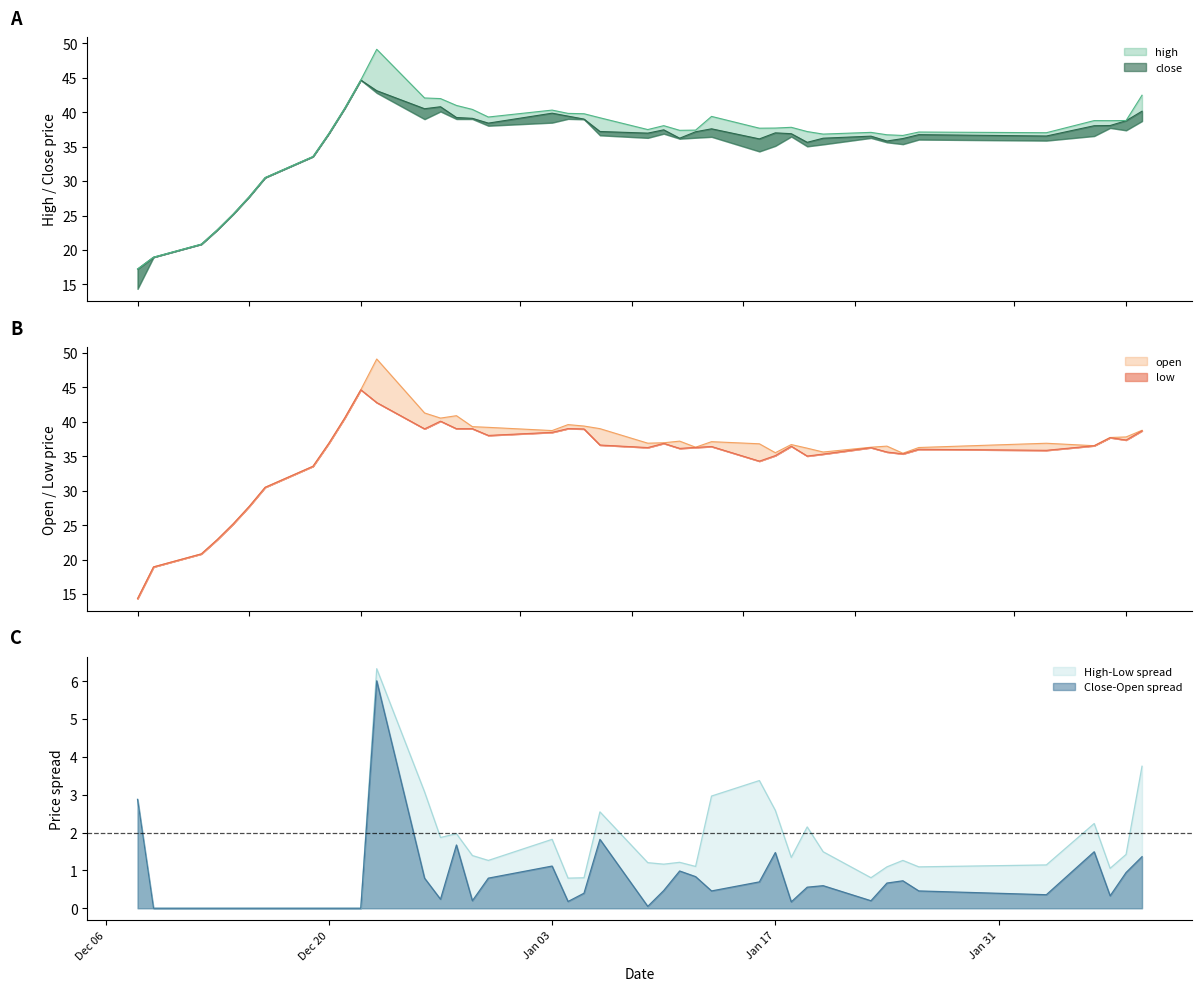

What is the value of the high point at the 39th from the left?

38.8